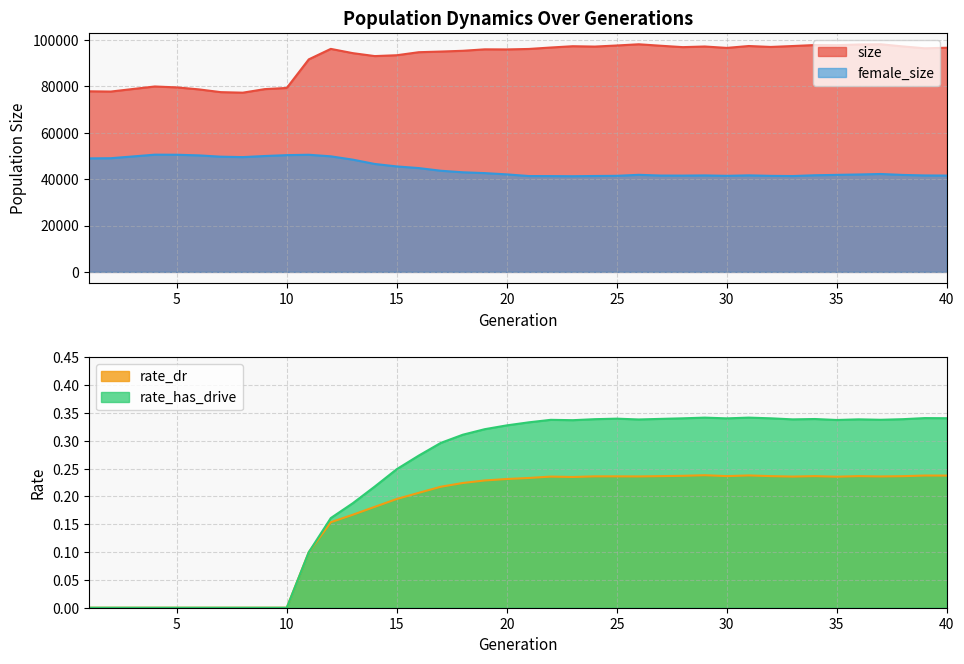

At which category is the sum across all series the highest?

12